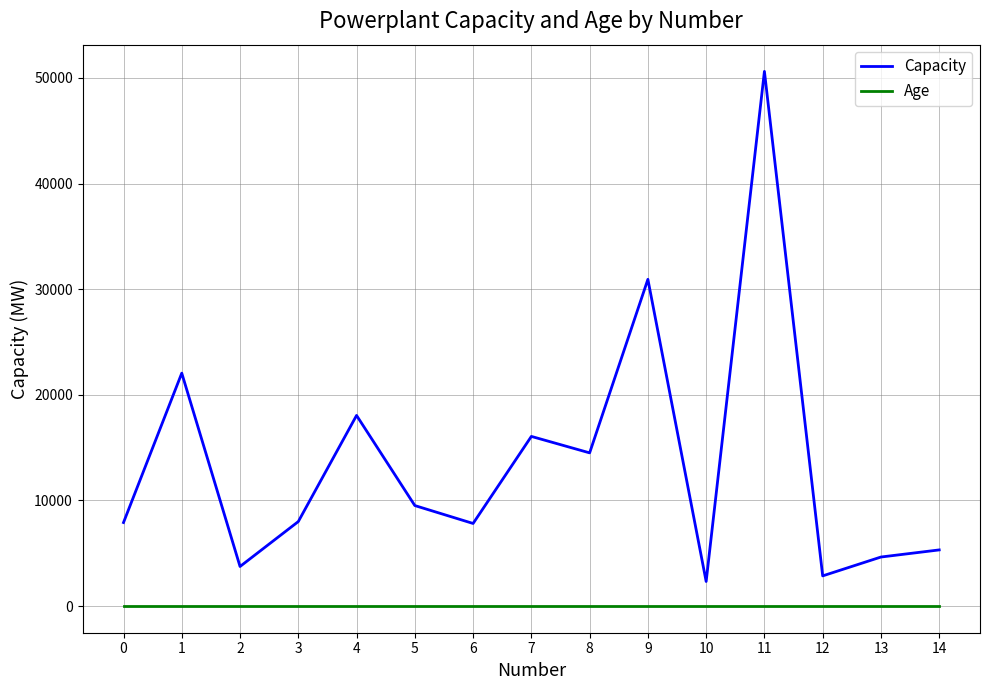

True or false: Age and Capacity intersect in this chart.

False